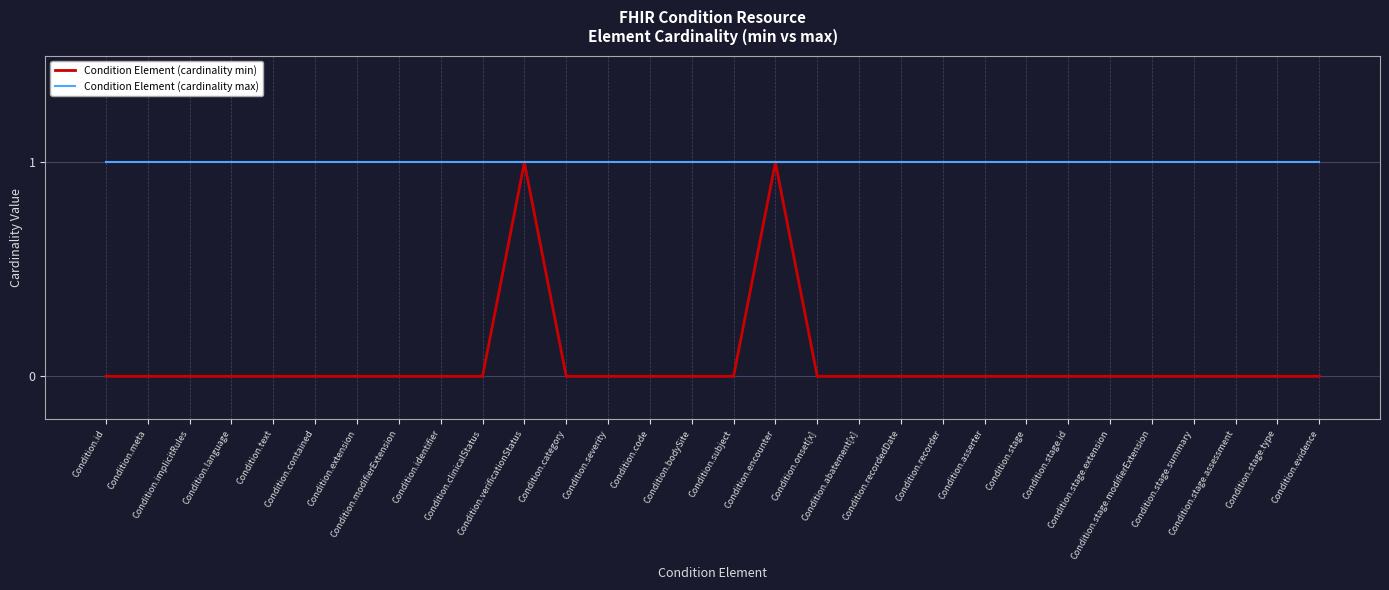

What position from the right is Condition.stage.type?

2